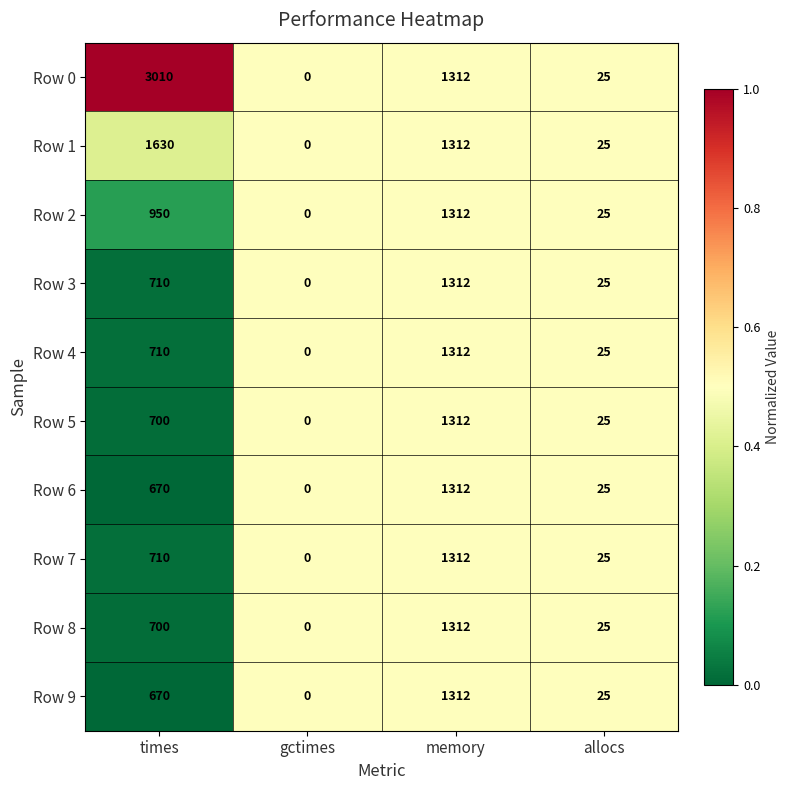

At which category is the sum across all series the highest?

memory